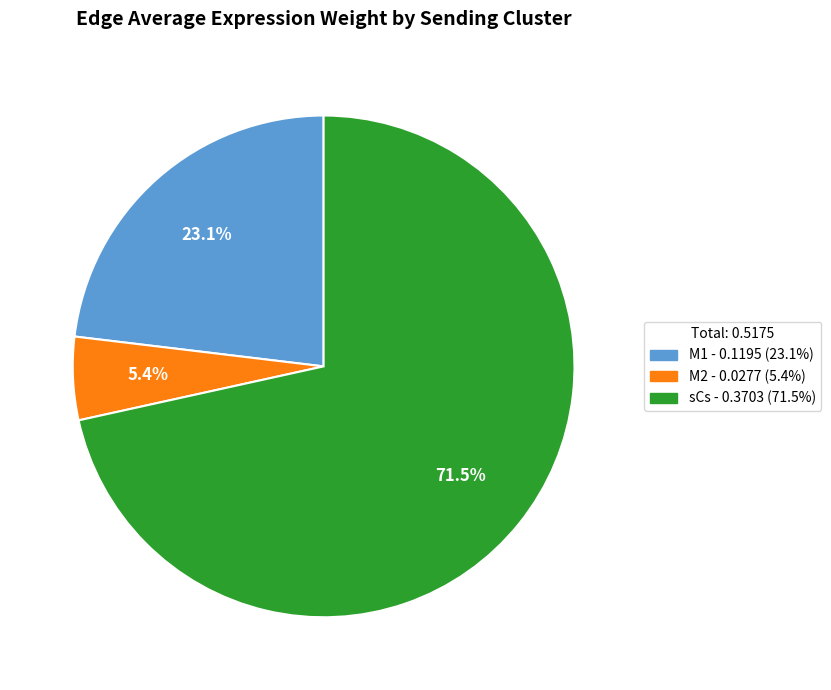

How many slices are in this pie chart?

3